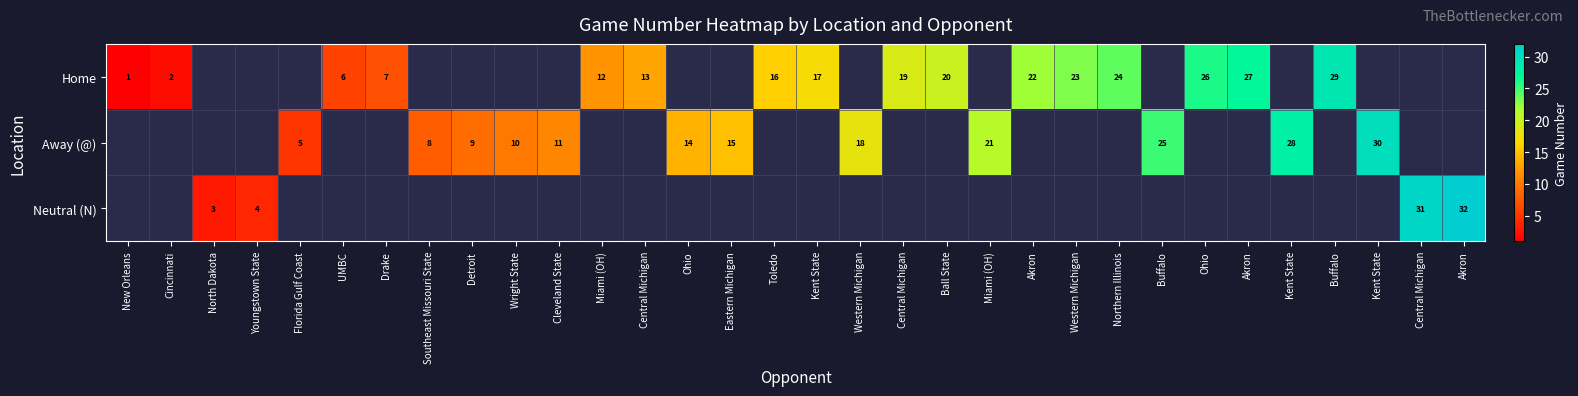

At Central Michigan, list the series in order from largest to smallest.

Home, Away (@), Neutral (N)